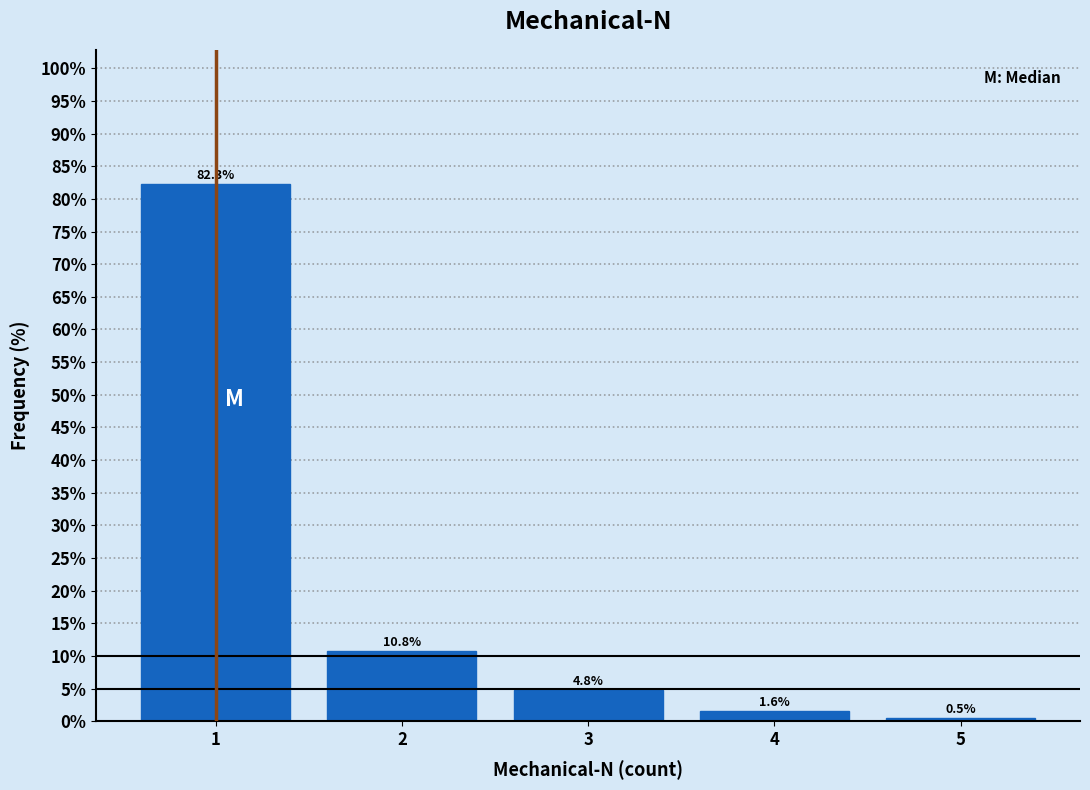

What is the height of the bar covering 1.5 to 2.5 on the x-axis?

10.8